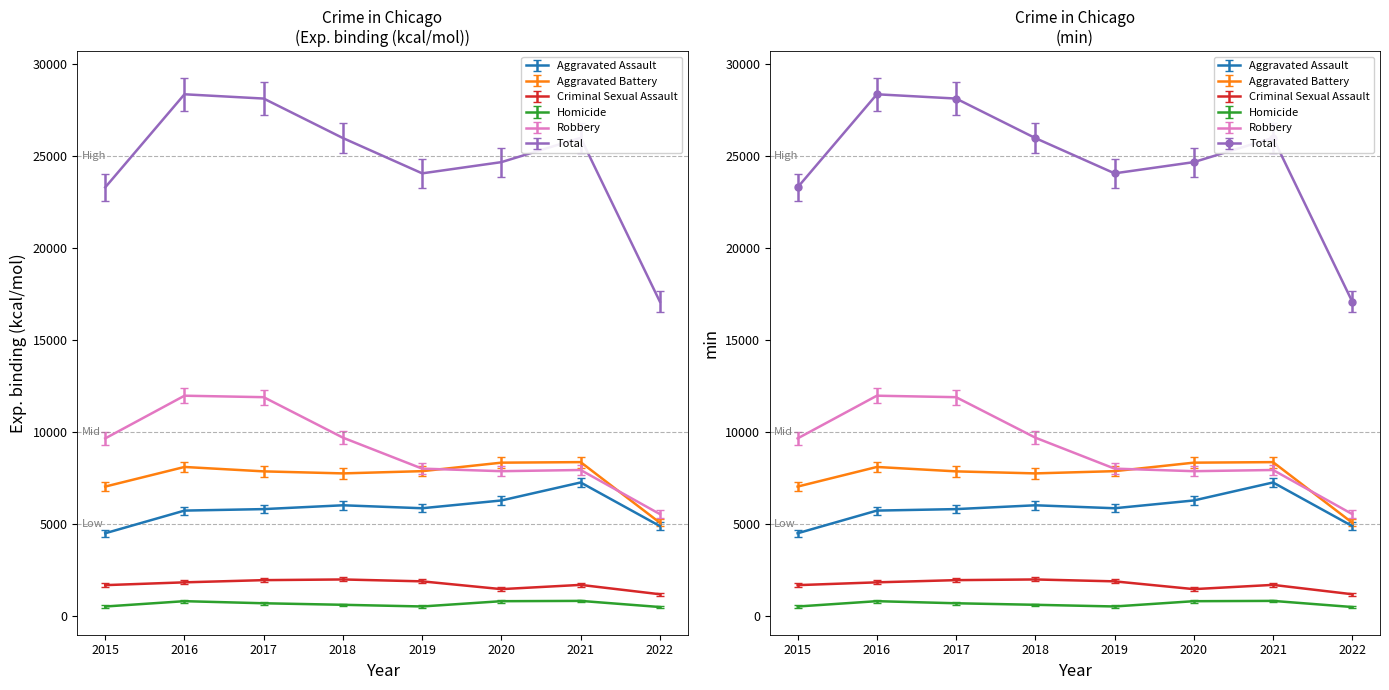

At which label does Robbery reach its minimum?

2022